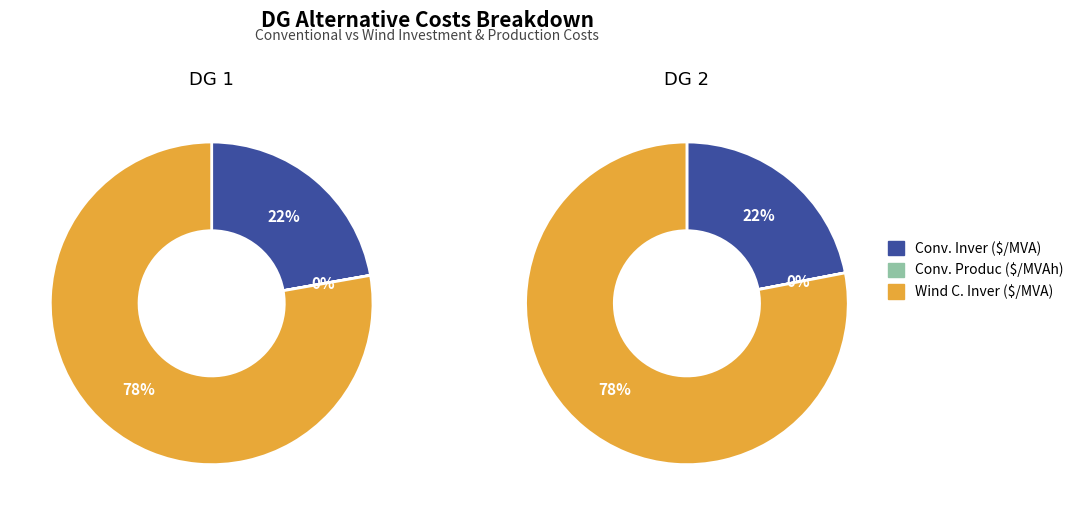

Is DG 1 the majority of the pie?

Yes